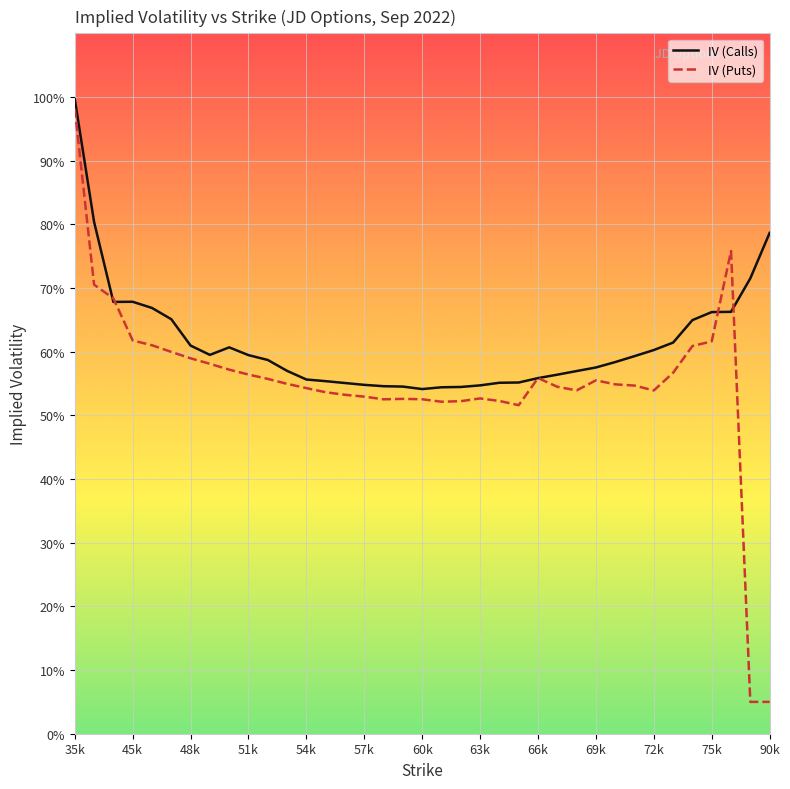

Rank the series by their average value, from highest to lowest.

IV (Calls), IV (Puts)